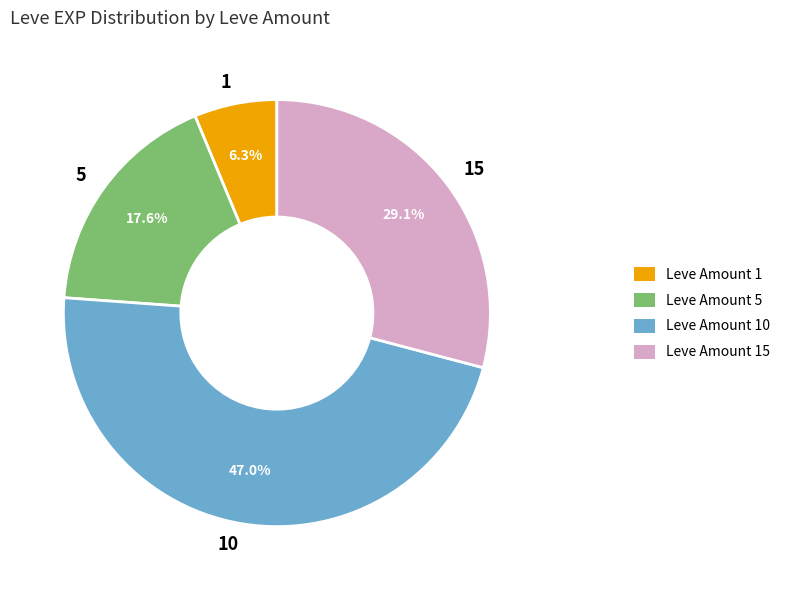

Is there any slice that represents more than half of the pie?

No